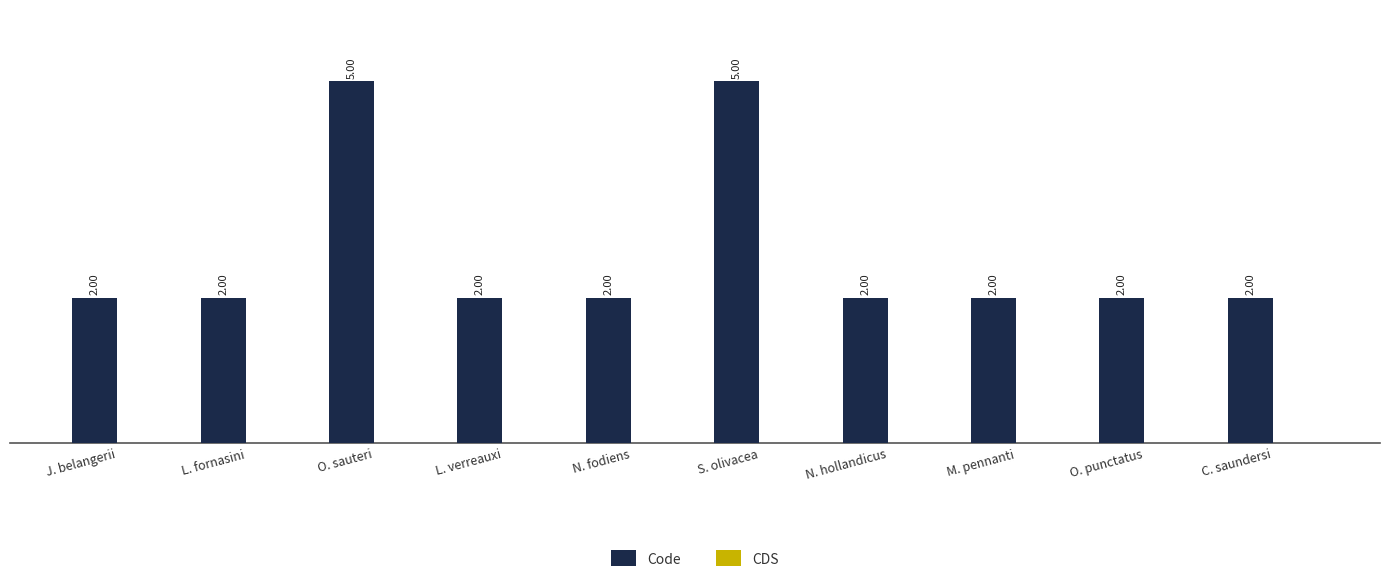

What is the ratio of the value at O. punctatus to the value at M. pennanti?

1.0